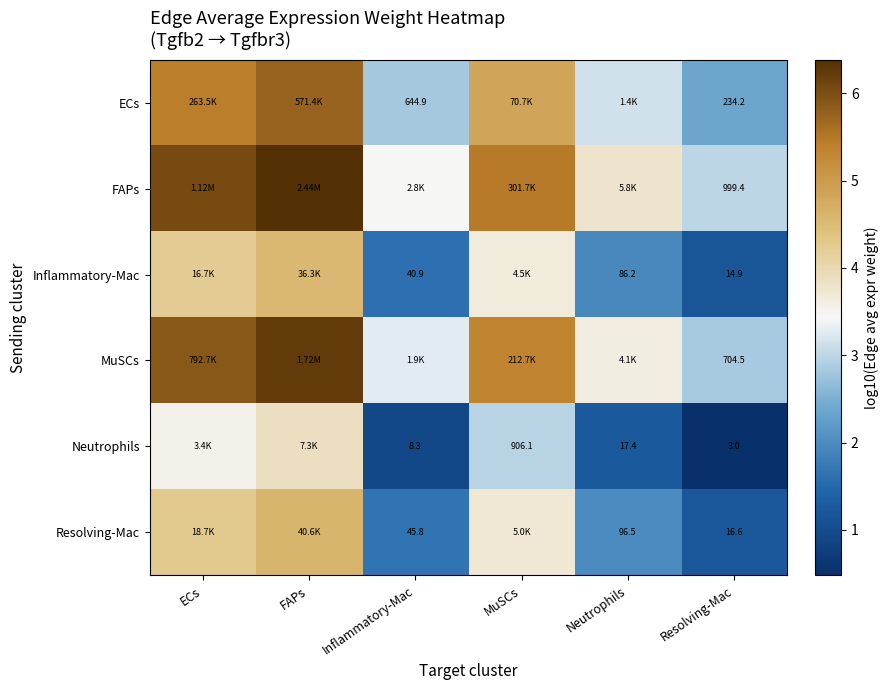

What is the total value across all series at Inflammatory-Mac?

13.7